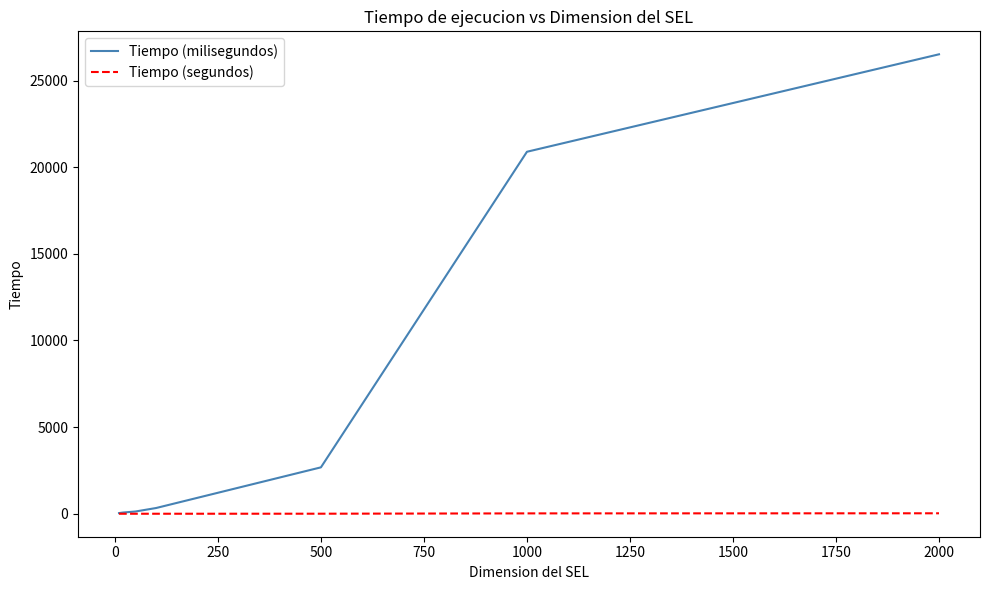

At how many categories does at least one series exceed 5908?

2